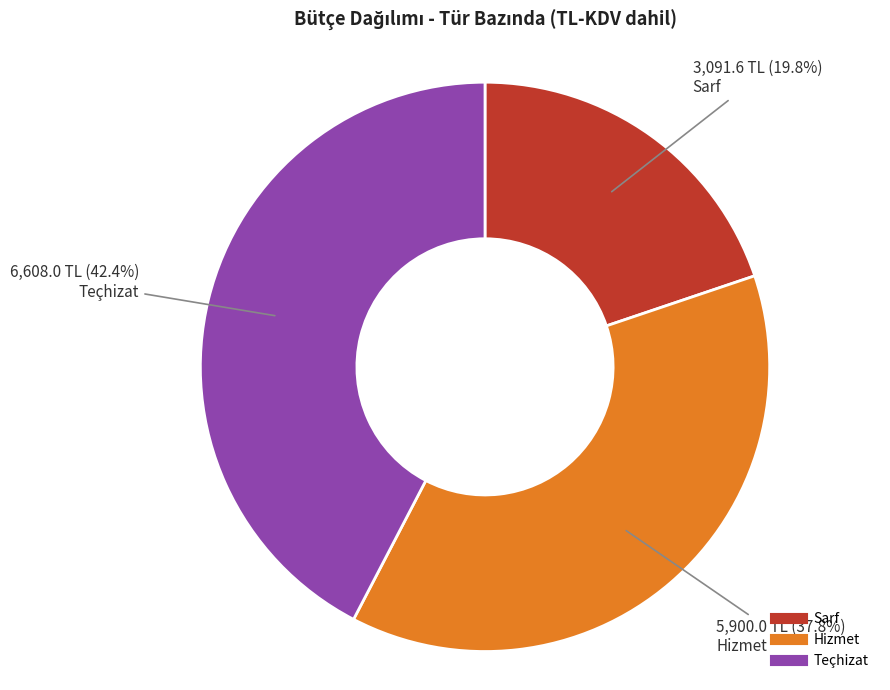

True or false: Hizmet accounts for 38% of the total.

True